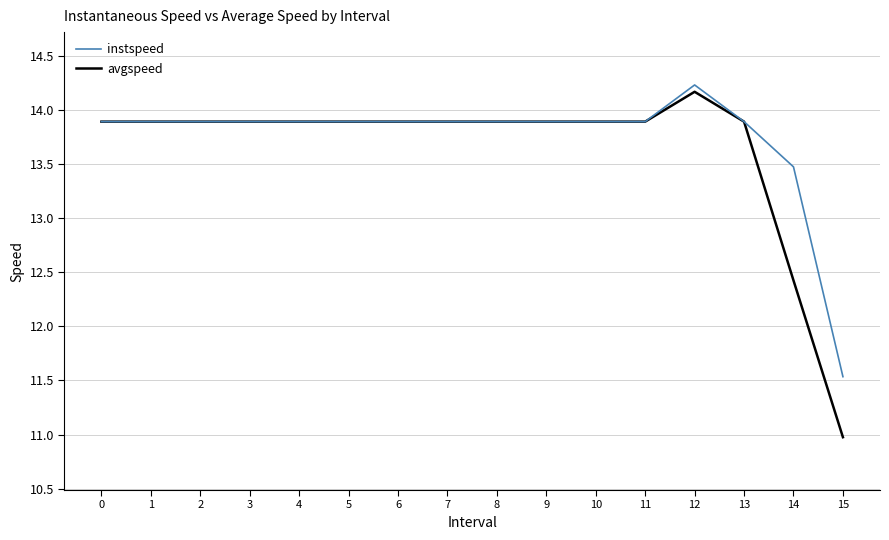

What is the sum of all avgspeed values?

218.1